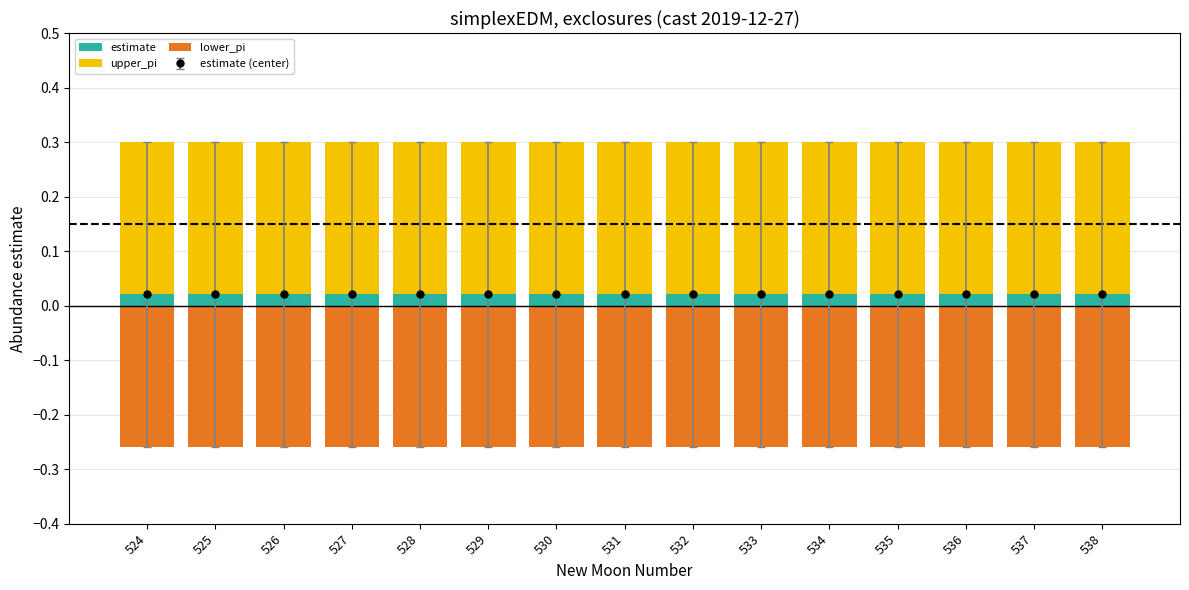

Which series has the largest total across all categories?

upper_pi